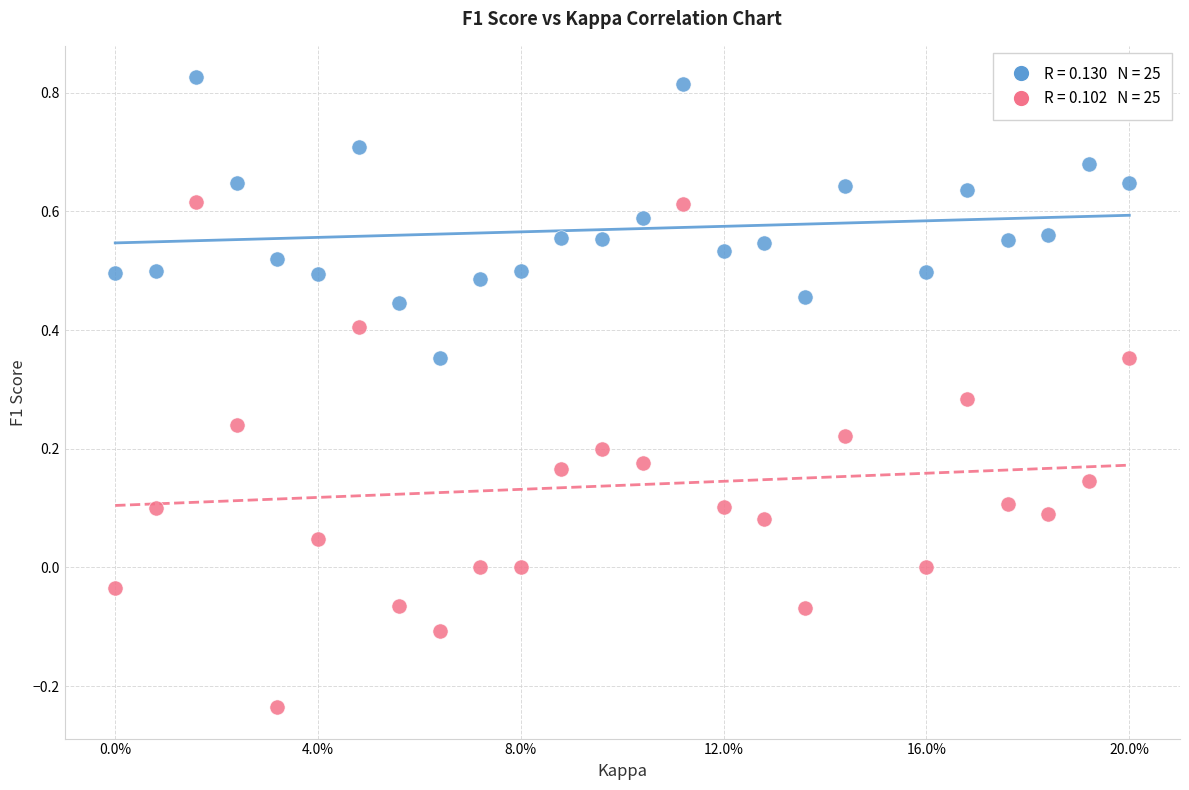

Across all data points, what is the range of X values (max minus min)?

1.0